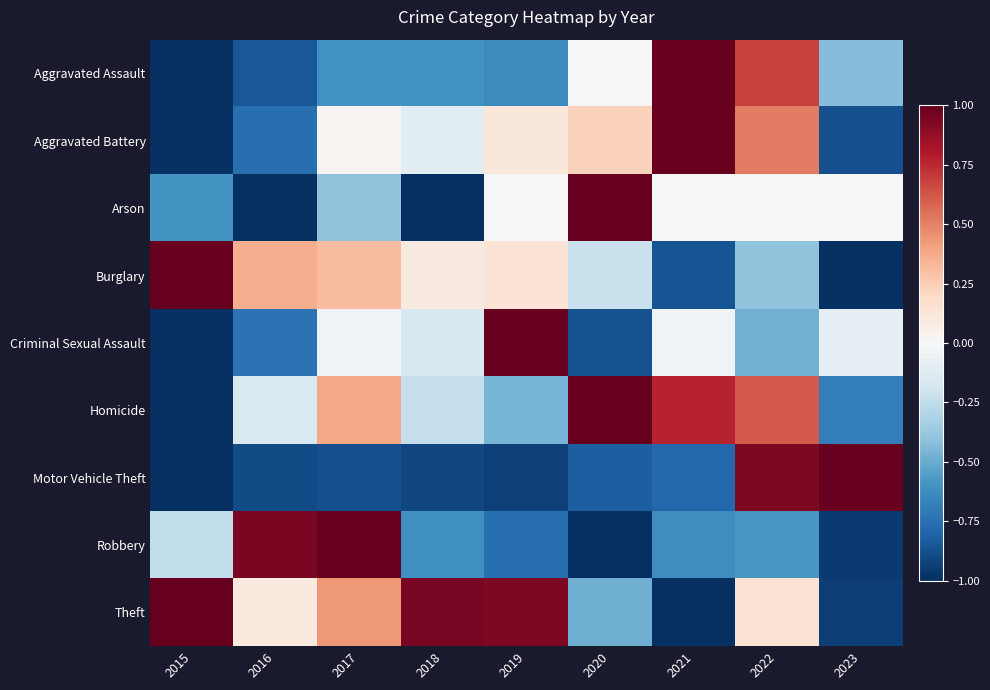

Which has a higher value, 2023 or 2022?

2022